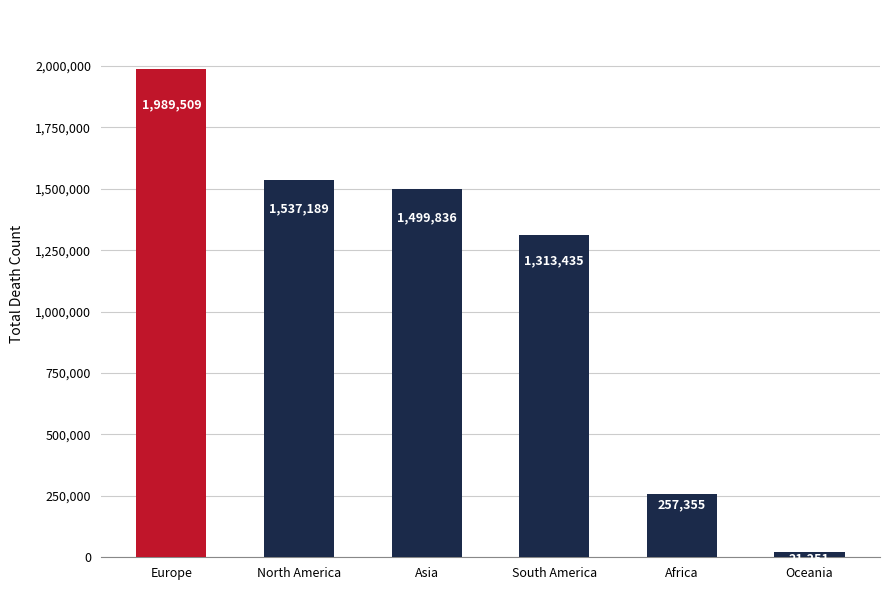

List the labels in order of value, largest first.

Europe, North America, Asia, South America, Africa, Oceania